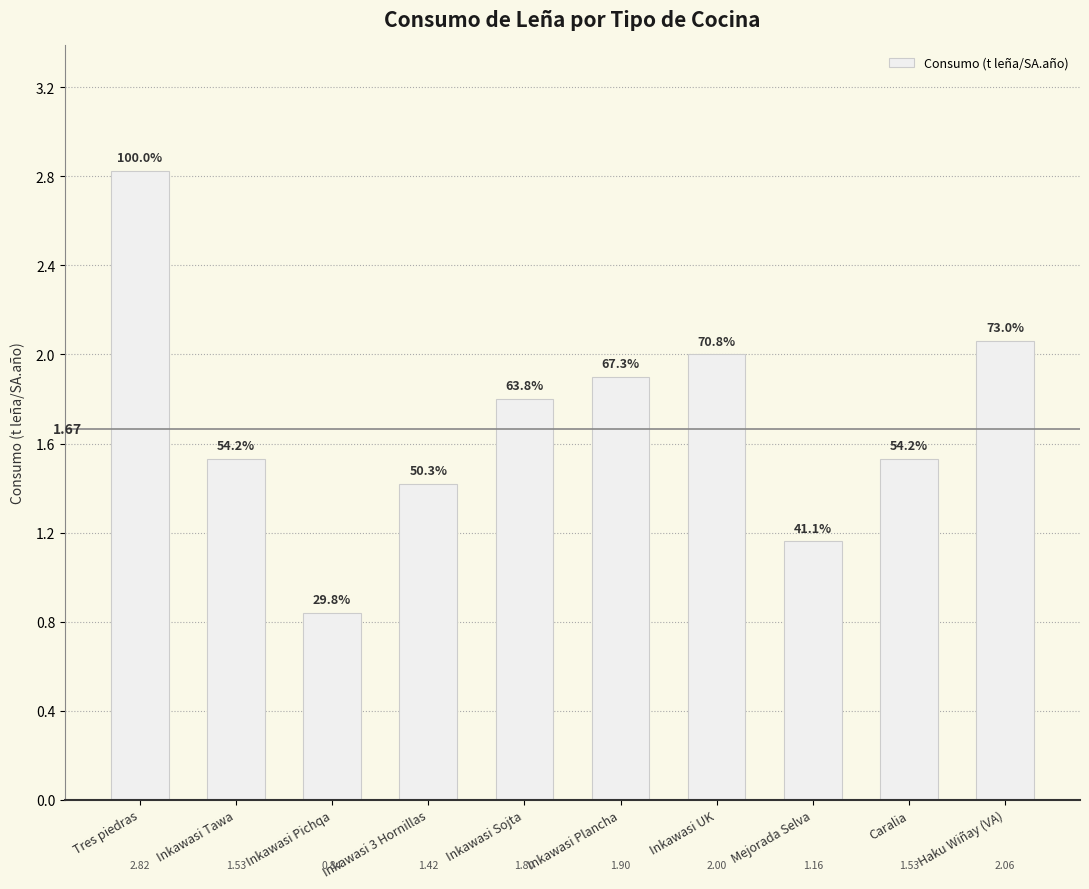

How many bars are there in total?

10